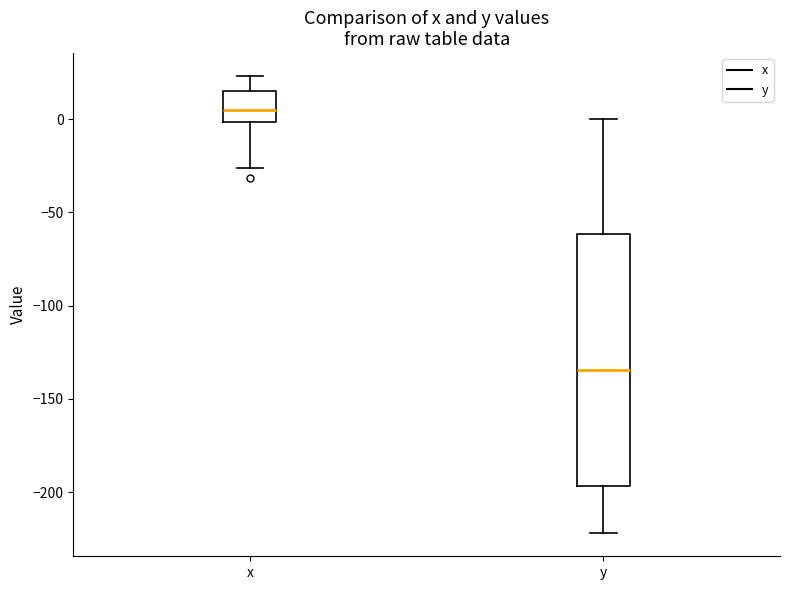

Which box's median line is the lowest?

y